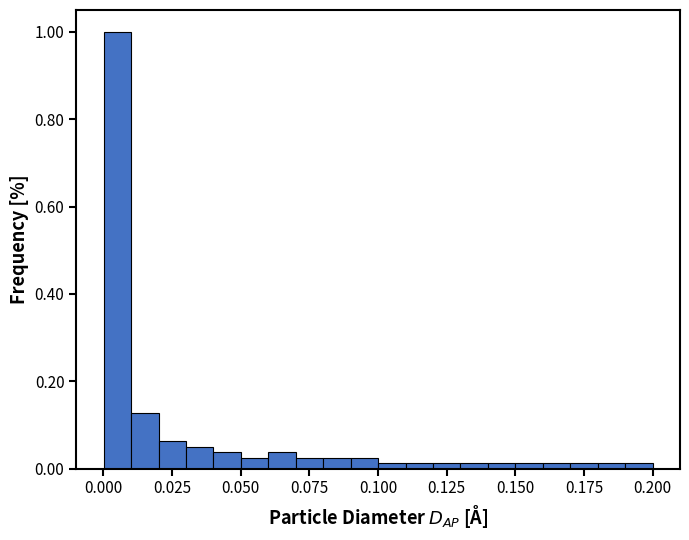

Read against the x-axis, roughly where is the centre of the tallest bar?

0.005